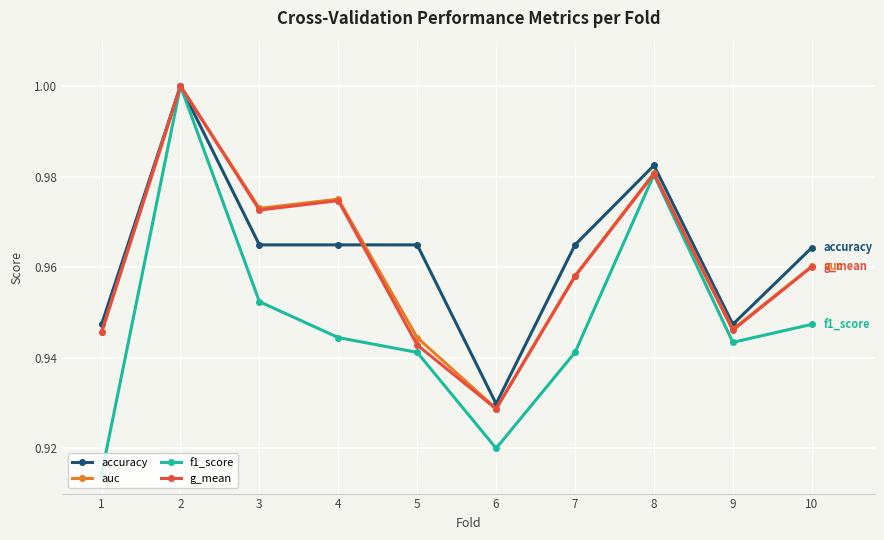

The value of f1_score at 4 is 1.4. True or false?

False